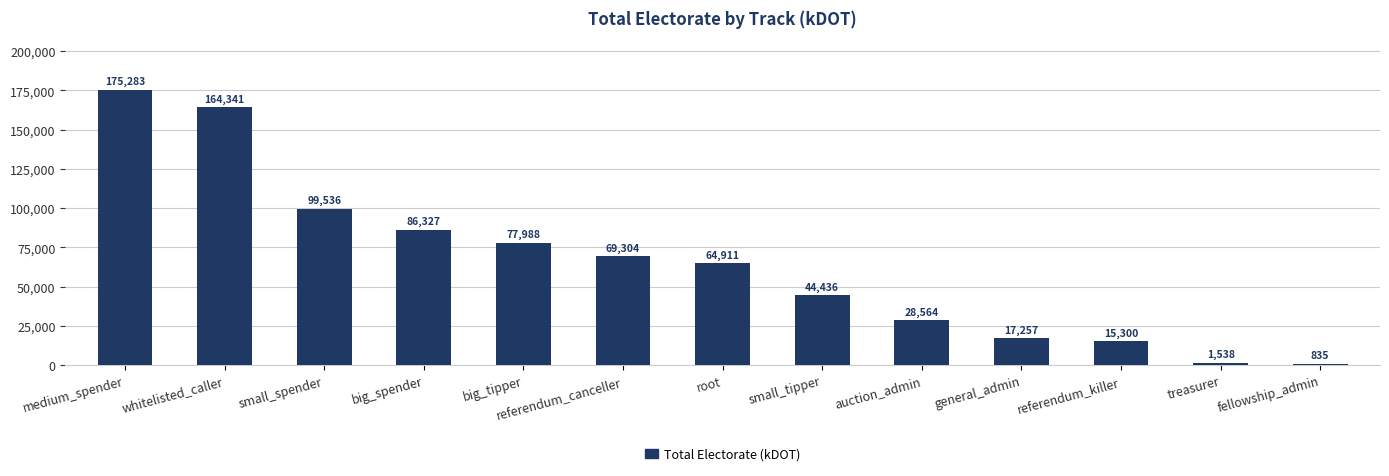

What is the difference between the maximum and minimum values?

174448